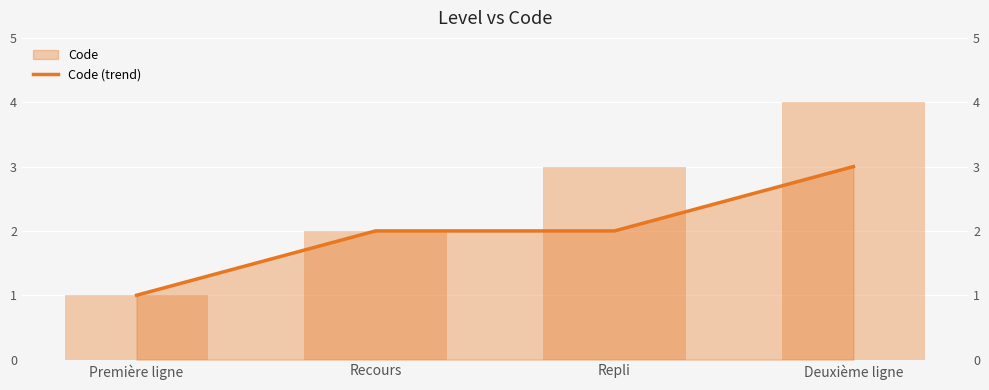

What is the ratio of the value at Repli to the value at Deuxième ligne?

0.7